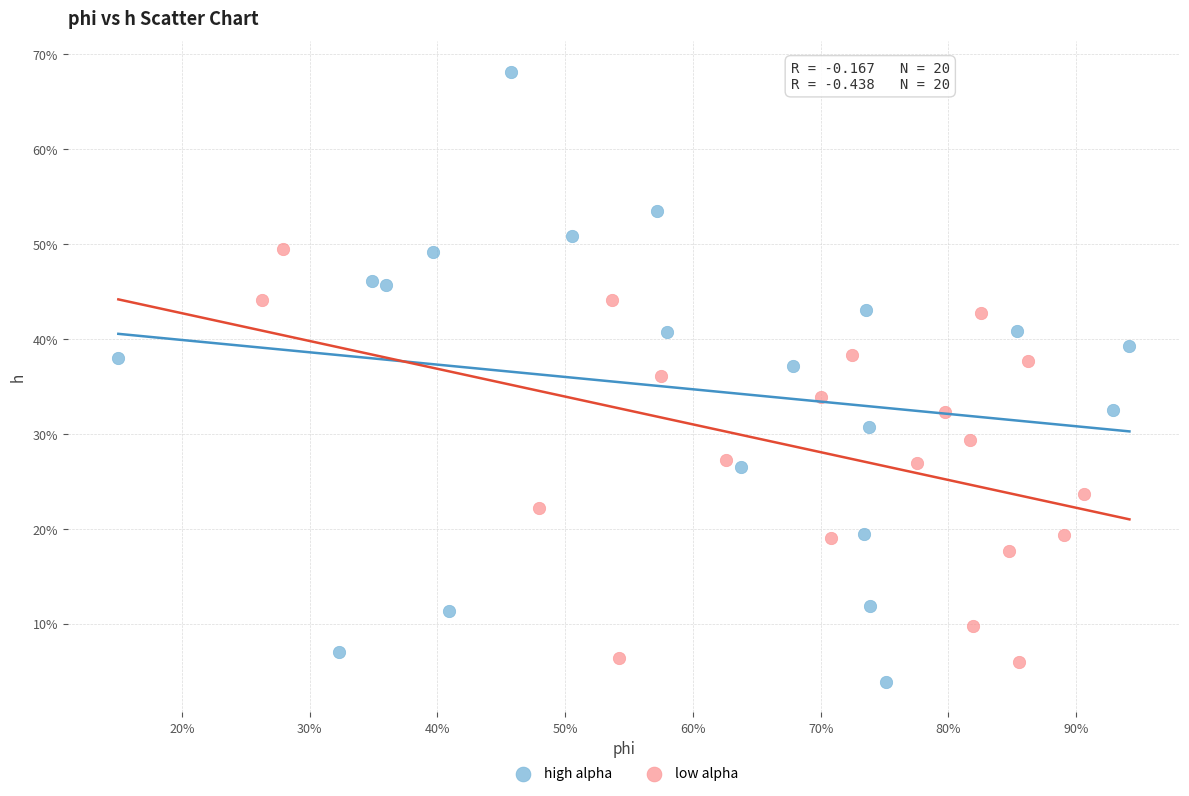

Which series contains the highest Y value?

high alpha